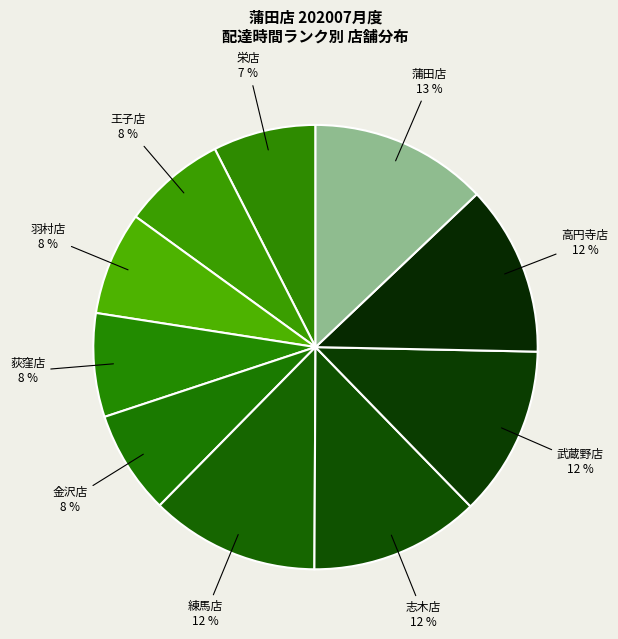

Is there a majority slice in this chart?

No